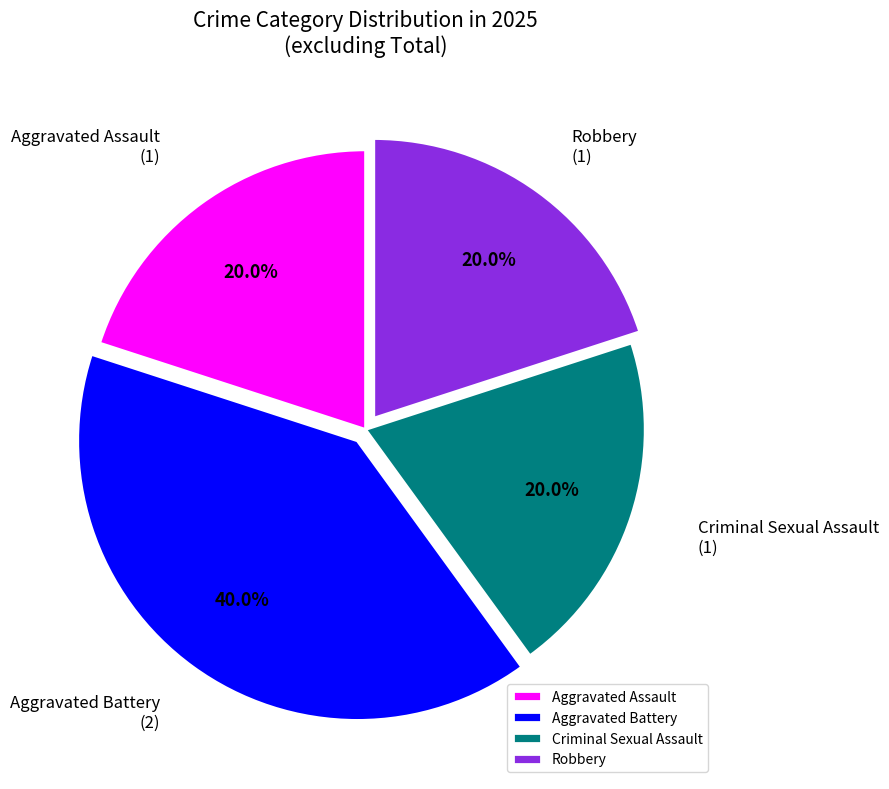

Is it true that Aggravated Assault is 8% of the pie?

False